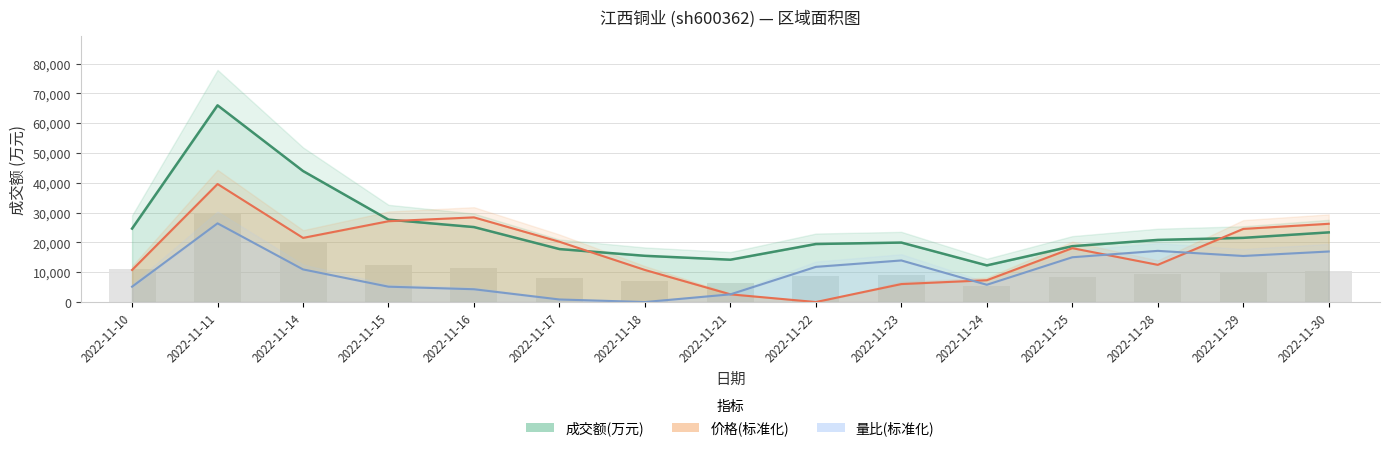

Which label corresponds to the largest value in the chart?

2022-11-11